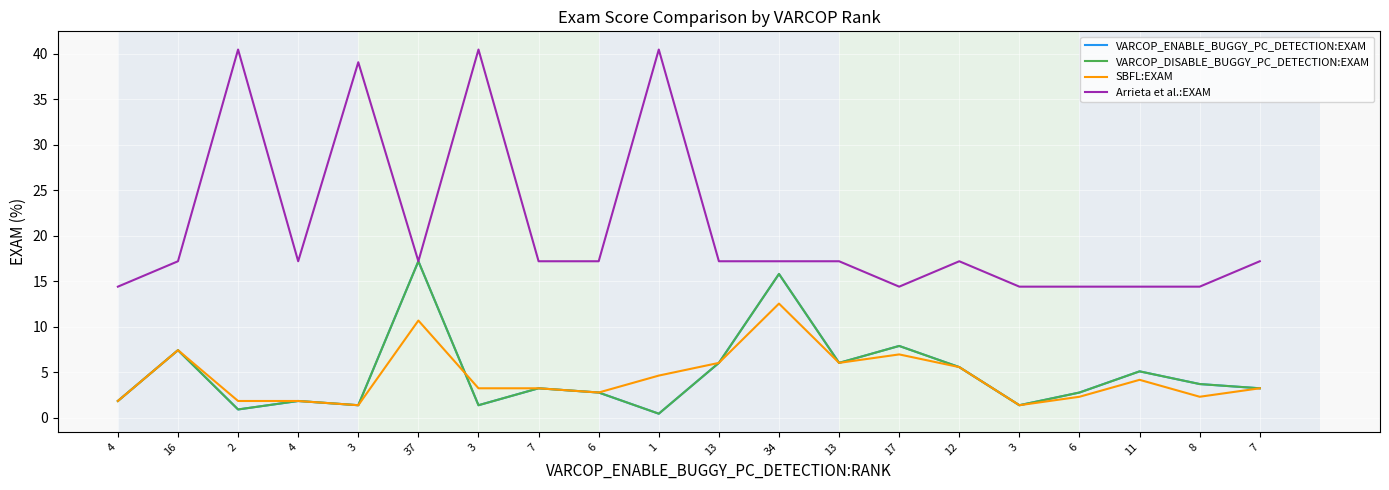

What is the highest value of the VARCOP_DISABLE_BUGGY_PC_DETECTION:EXAM series?

17.2